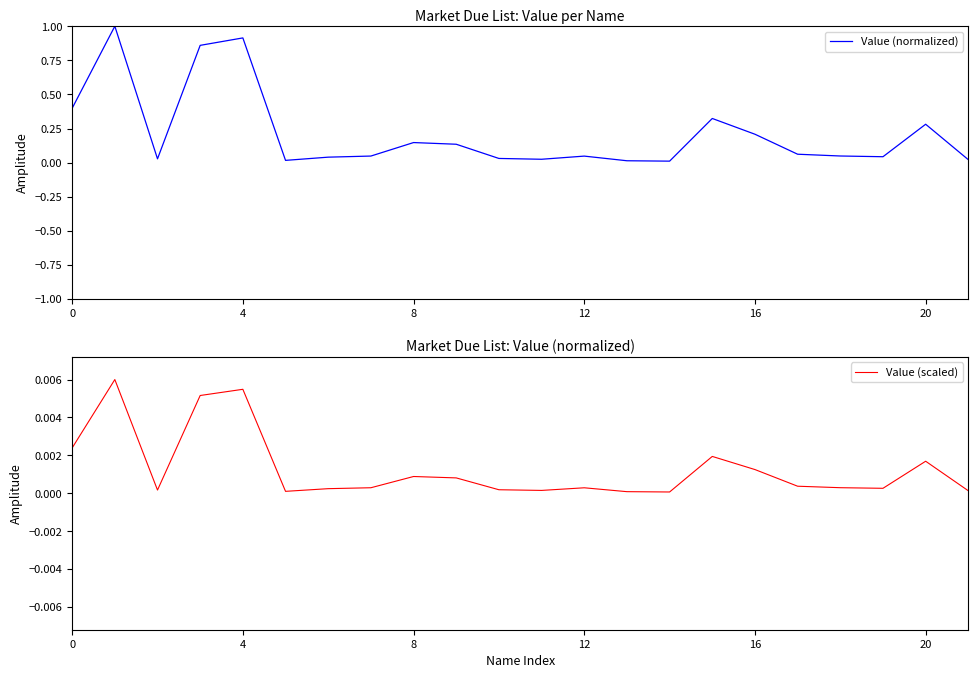

How many series are shown in this chart?

2